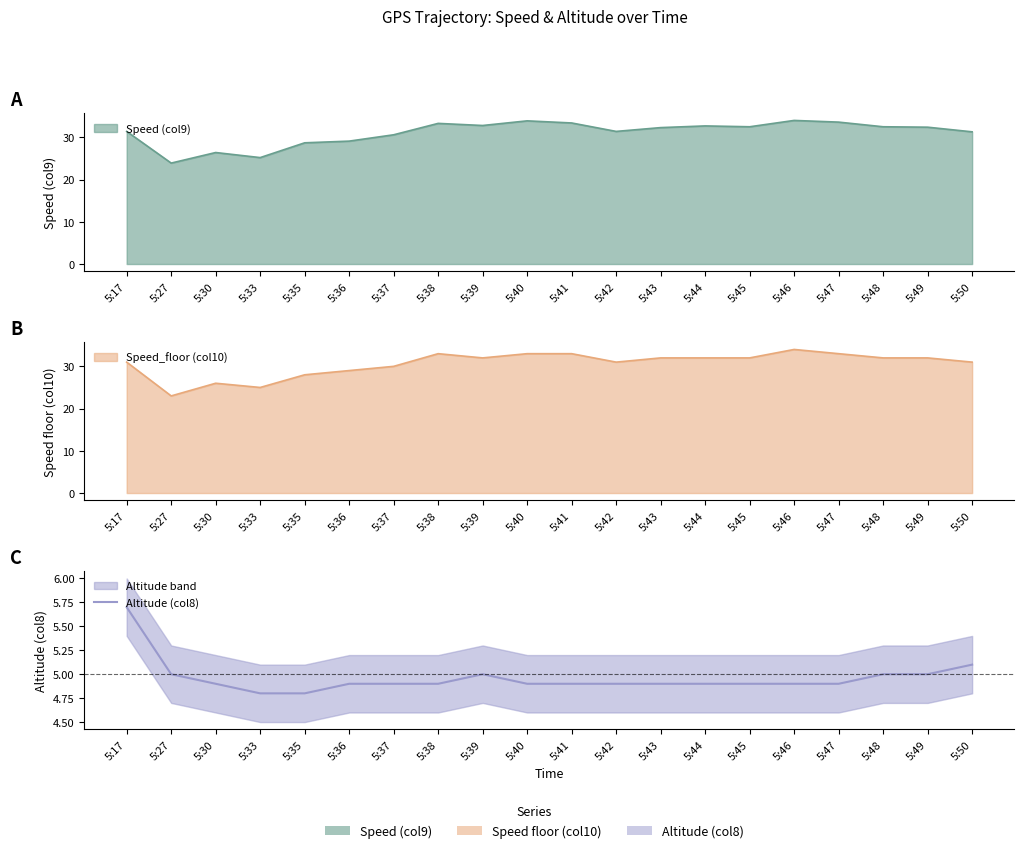

True or false: the data shows 2.5 at 5:35.

False